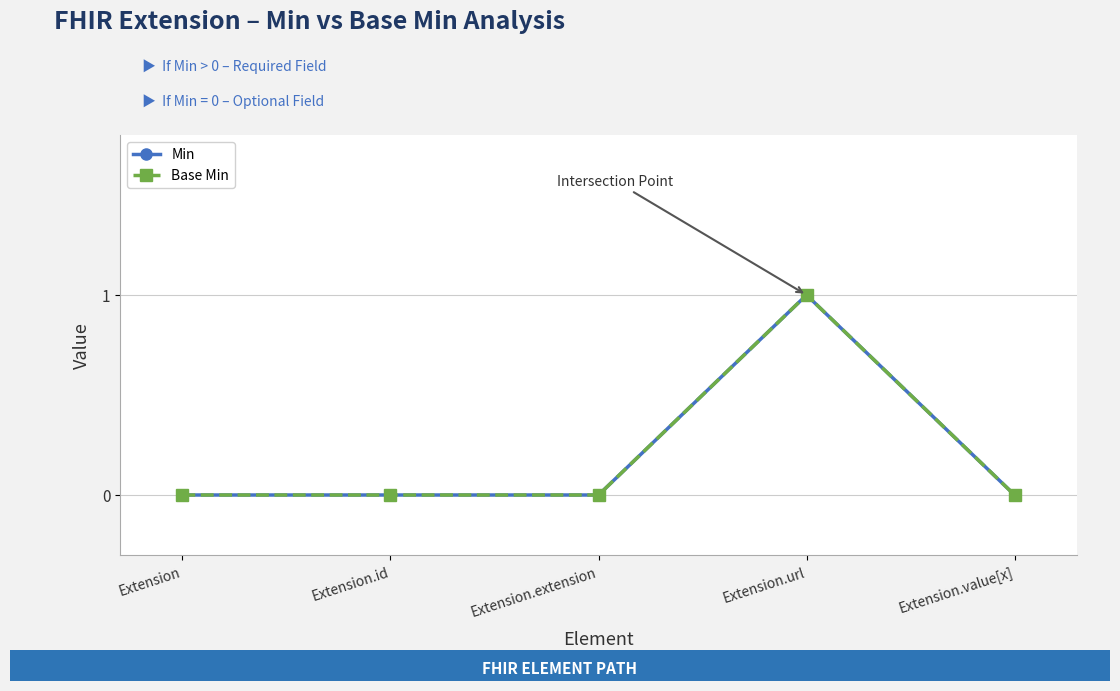

Is the value of Base Min at Extension greater than the value of Min at Extension.value[x]?

No